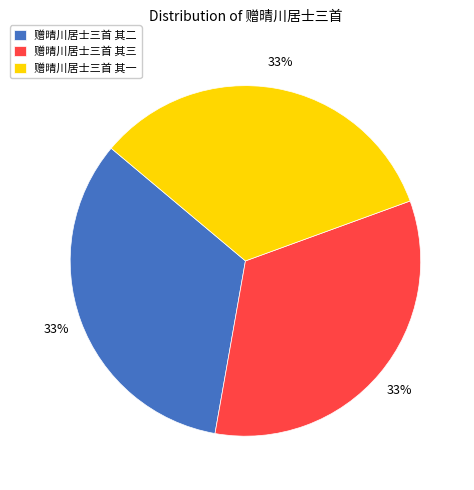

How many slices are in this pie chart?

3